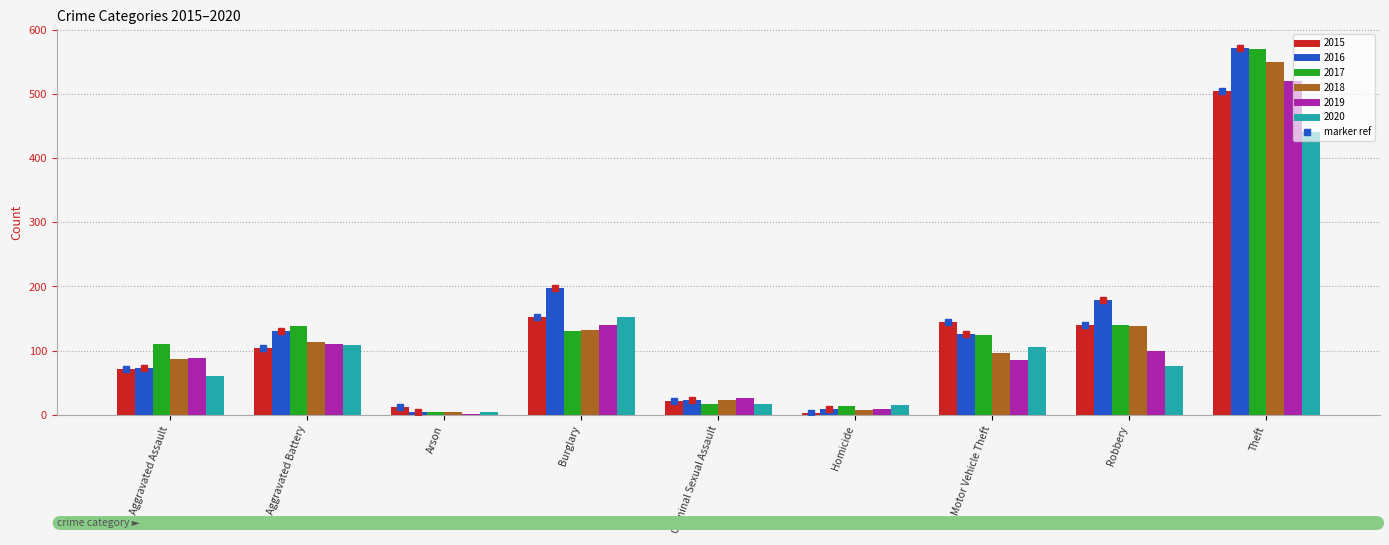

How many categories are shown in the chart?

9